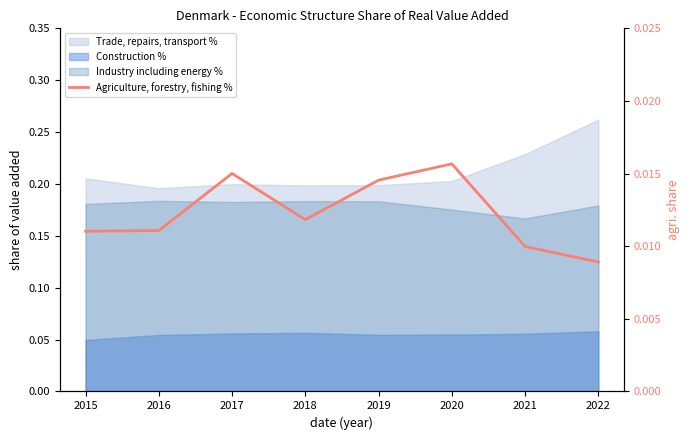

How many lines are shown in the chart?

1